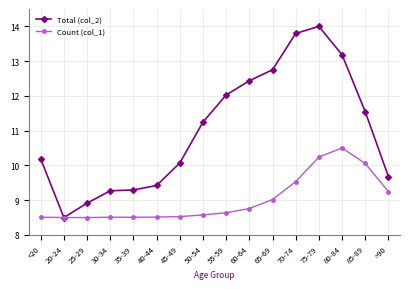

Reading right to left, transcribe all the data shown in this chart.

Total (col_2): >90=9.7	85-89=11.5	80-84=13.2	75-79=14.0	70-74=13.8	65-69=12.8	60-64=12.4	55-59=12.0	50-54=11.2	45-49=10.1	40-44=9.4	35-39=9.3	30-34=9.3	25-29=8.9	20-24=8.5	<20=10.2
Count (col_1): >90=9.2	85-89=10.1	80-84=10.5	75-79=10.2	70-74=9.5	65-69=9.0	60-64=8.8	55-59=8.6	50-54=8.6	45-49=8.5	40-44=8.5	35-39=8.5	30-34=8.5	25-29=8.5	20-24=8.5	<20=8.5